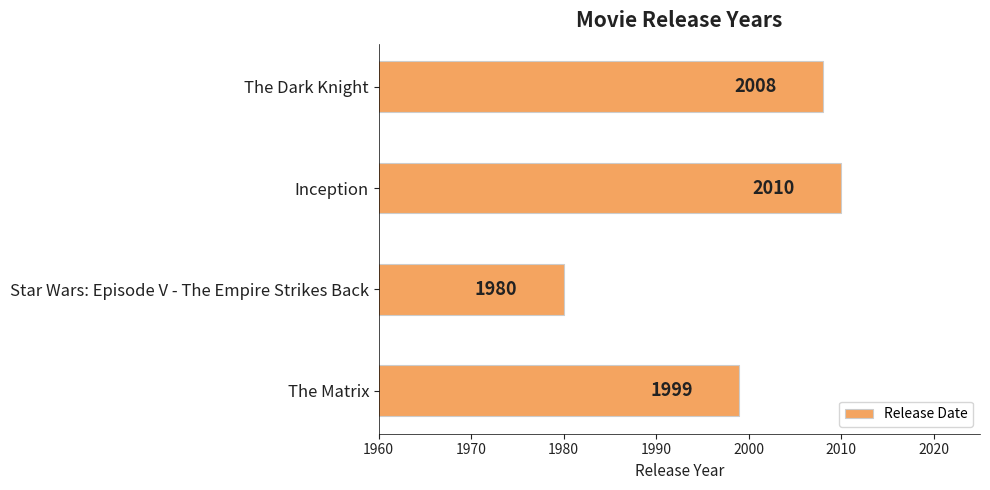

Which category has the highest value across all series?

Inception